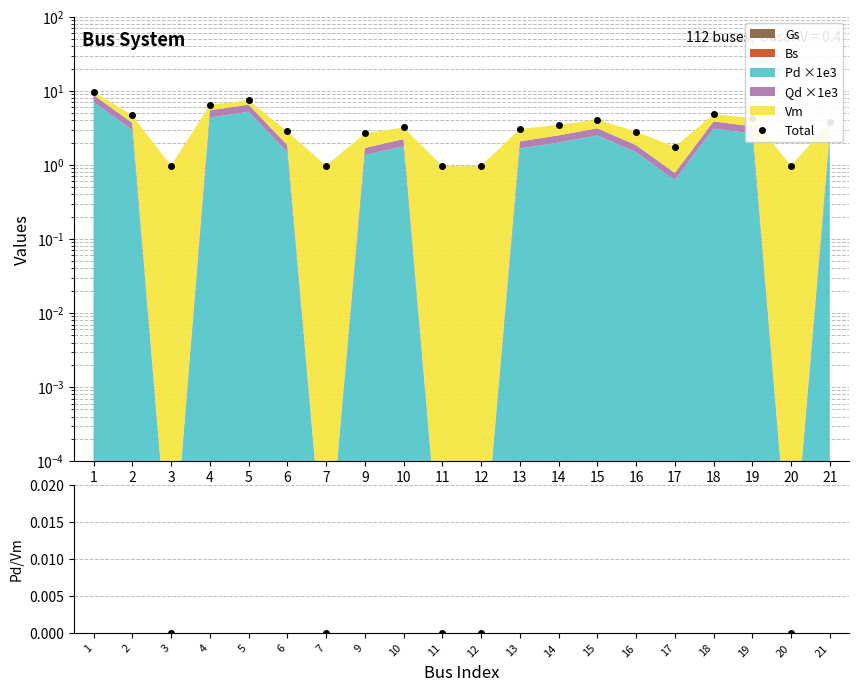

Which category has the highest value in the Total series?

1